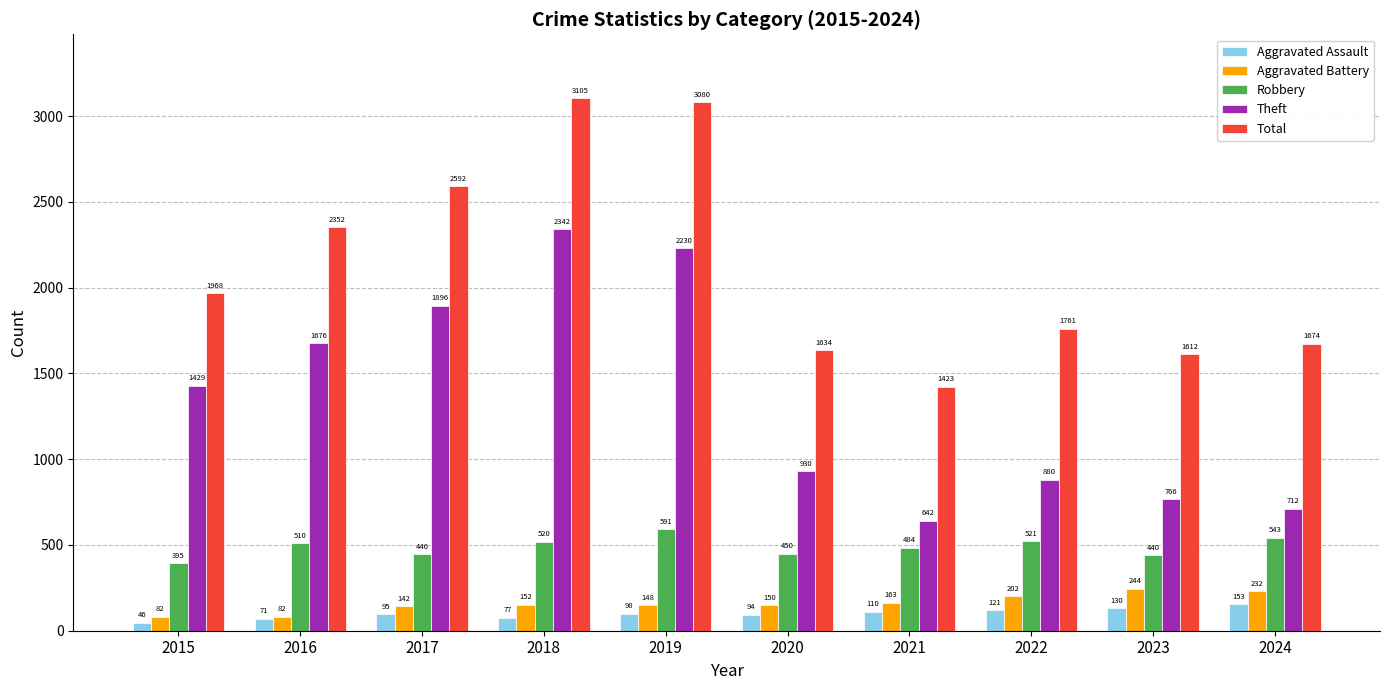

Reading right to left, extract all data points from this chart.

Aggravated Assault: 153	130	121	110	94	98	77	95	71	46
Aggravated Battery: 232	244	202	163	150	148	152	142	82	82
Robbery: 543	440	521	484	450	591	520	446	510	395
Theft: 712	766	880	642	930	2230	2342	1896	1676	1429
Total: 1674	1612	1761	1423	1634	3080	3105	2592	2352	1968